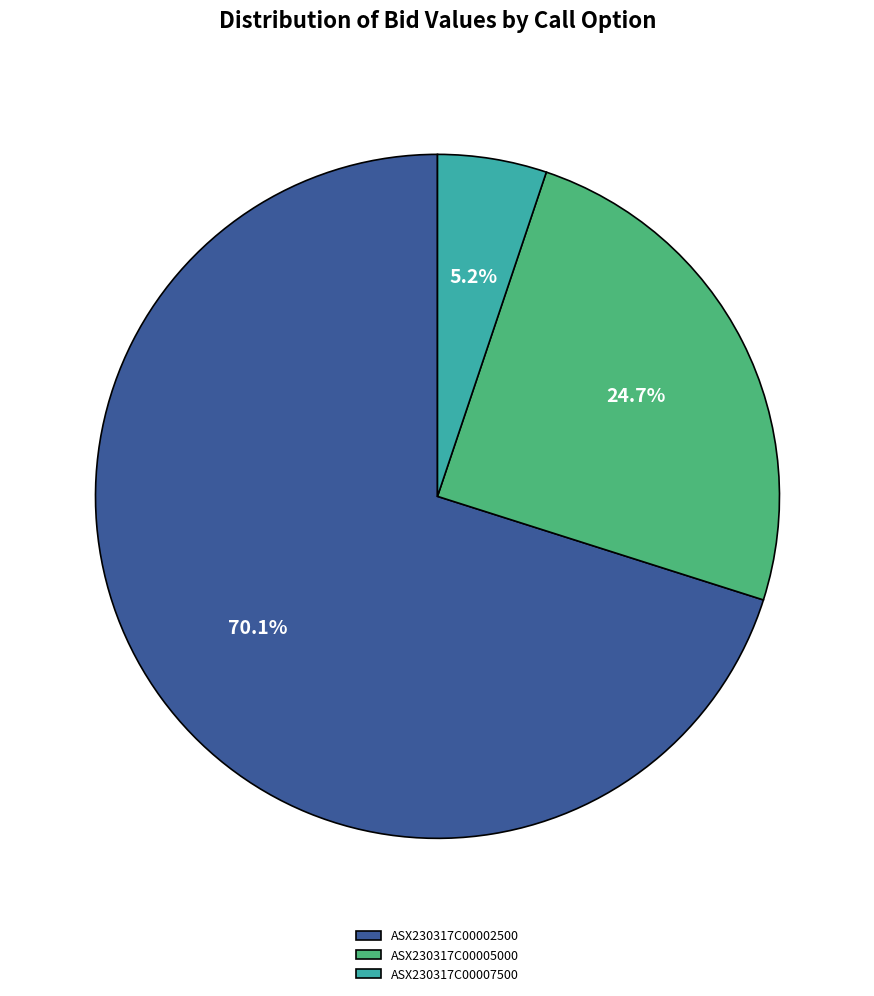

To the nearest percent, what is the difference between the largest and smallest slice percentages?

65%